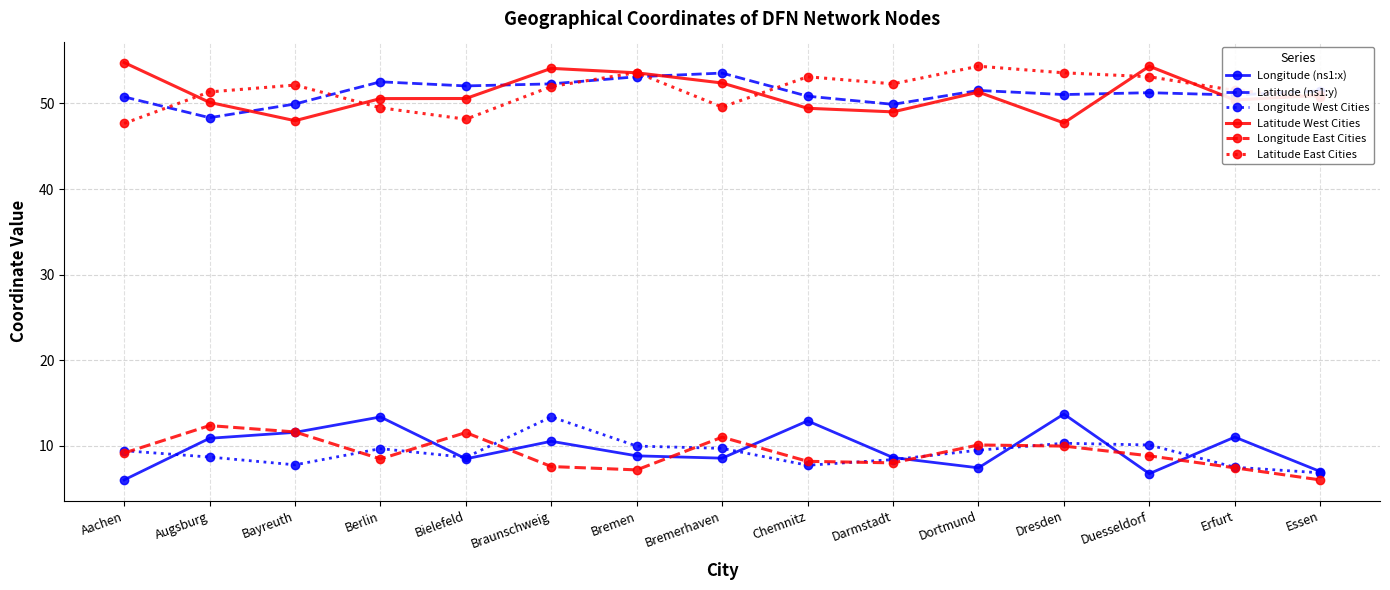

What is the value of the Longitude East Cities point at the 14th from the left?

7.5